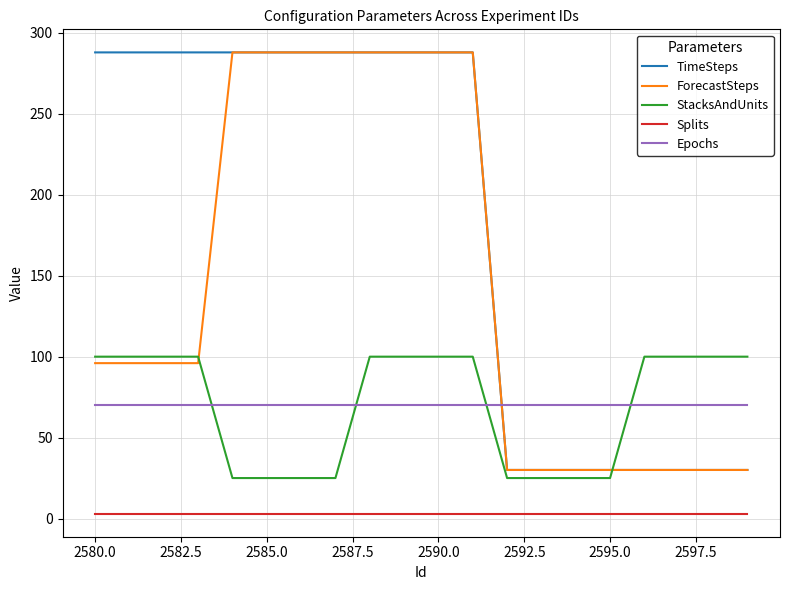

How many intersections are there between Epochs and ForecastSteps?

1